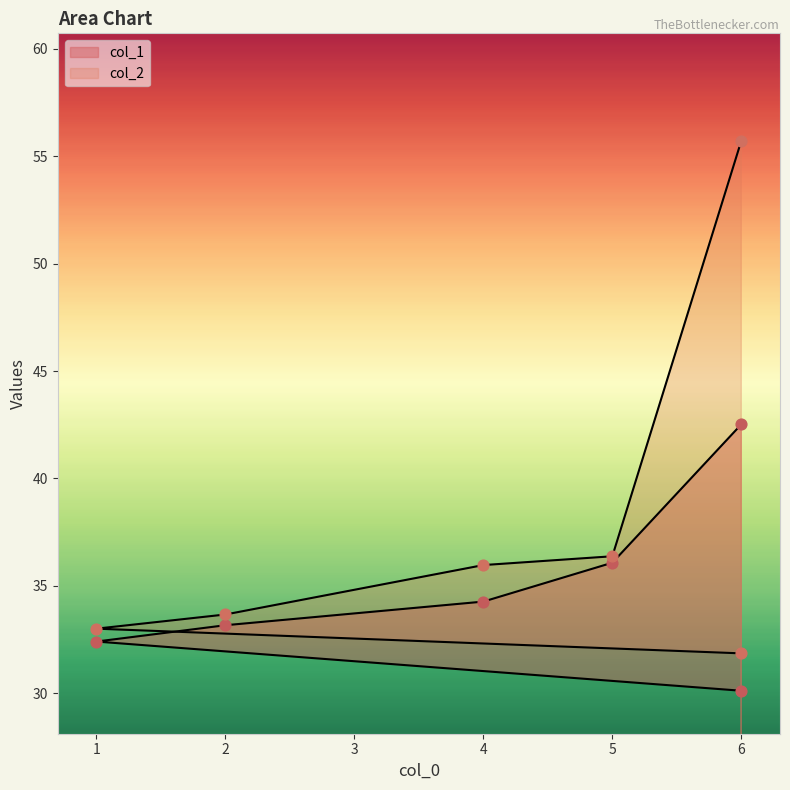

At how many categories does at least one series exceed 48?

1